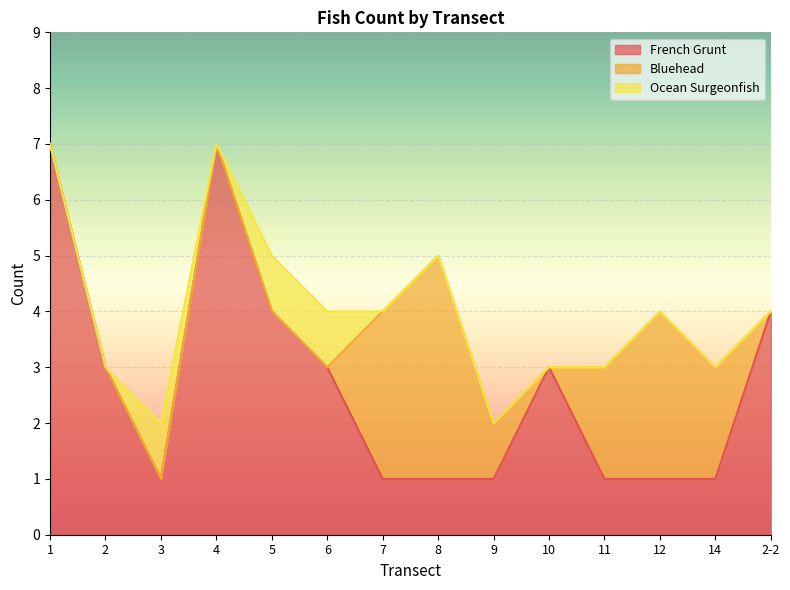

What is the label of the 4th point from the right?

11